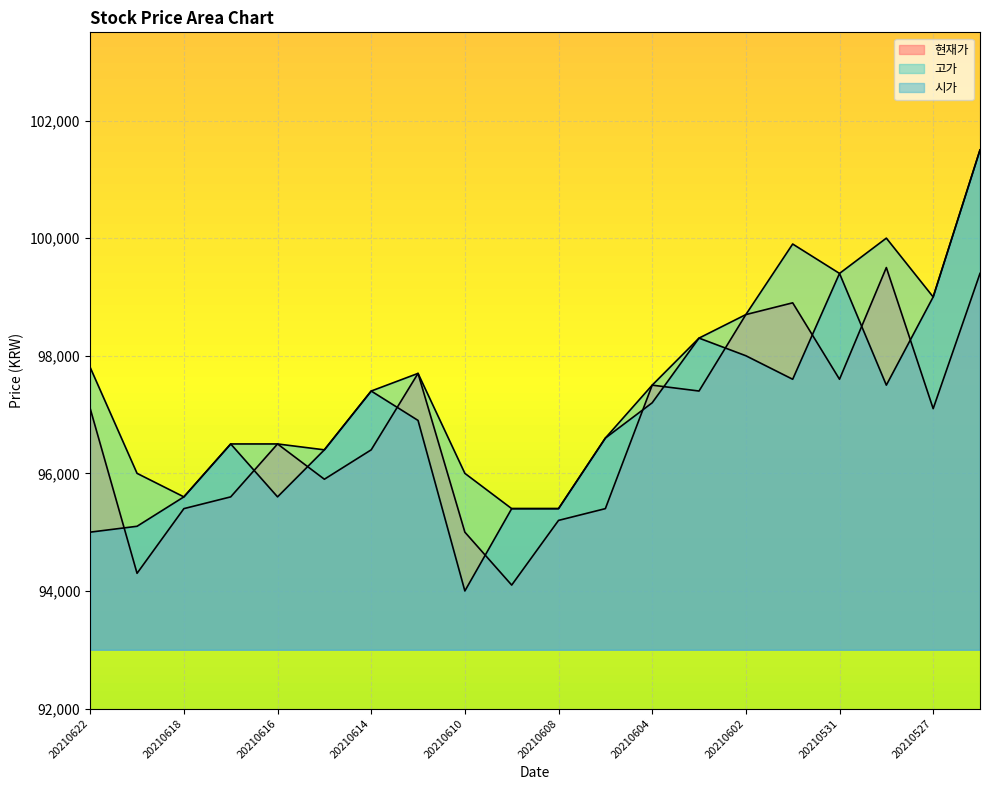

How many values in the 고가 series exceed 97500?

9